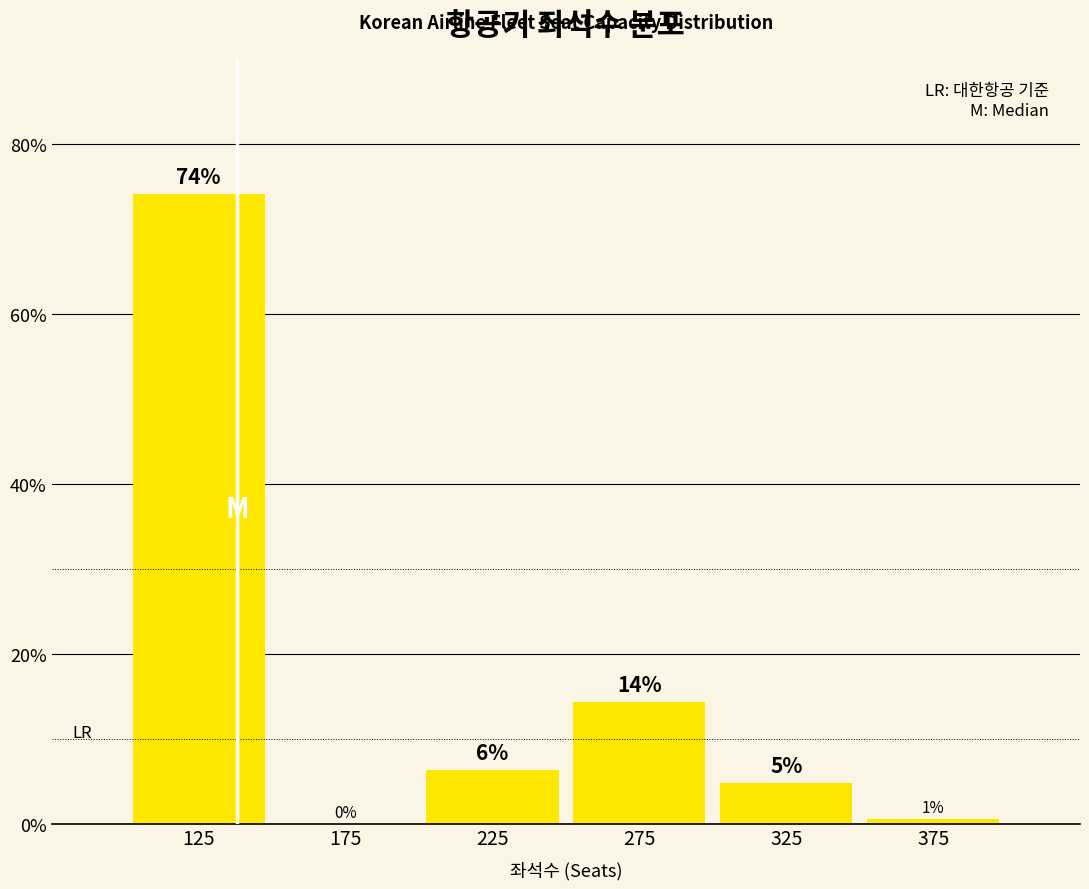

Are the bars horizontal?

No